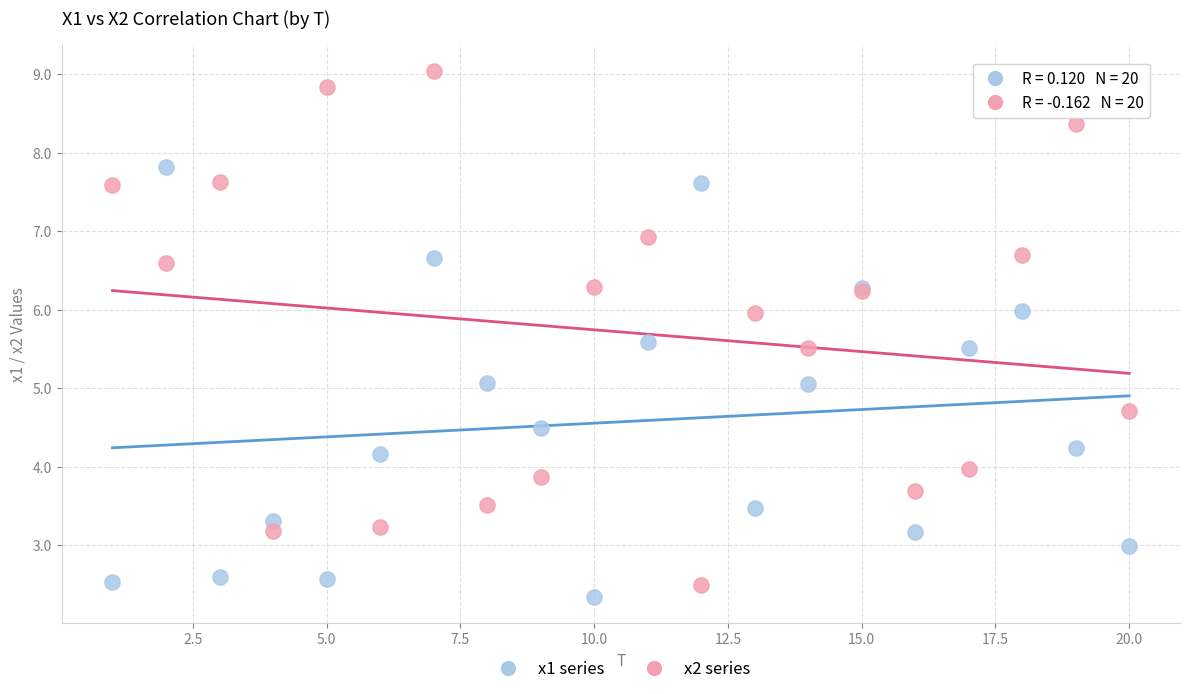

Which series has the largest Y range (max minus min)?

x2 series